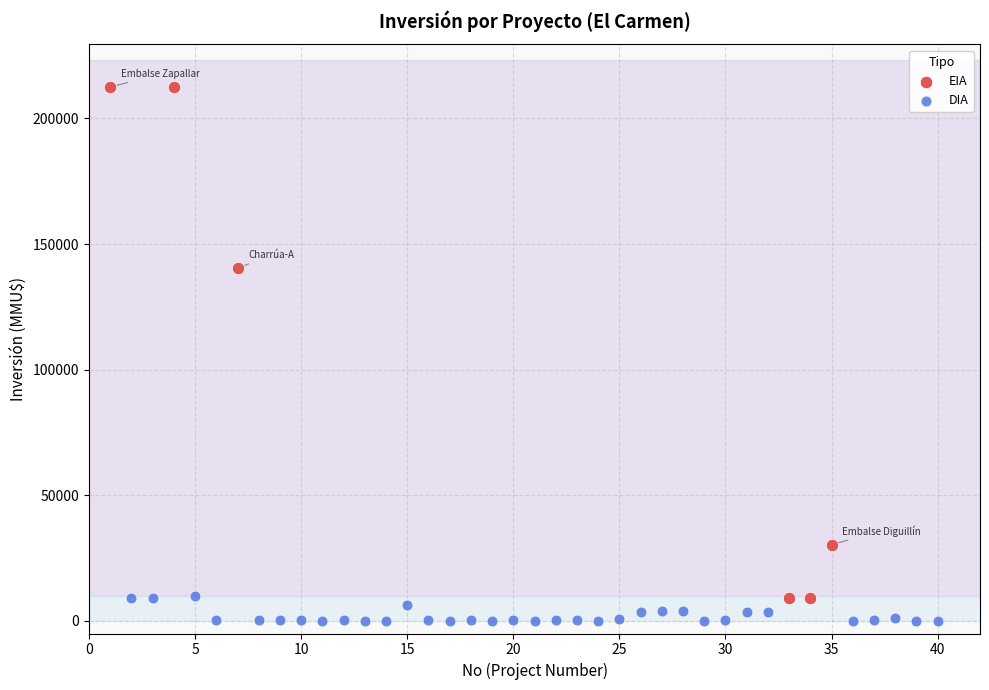

Which series reaches the maximum Y coordinate?

EIA